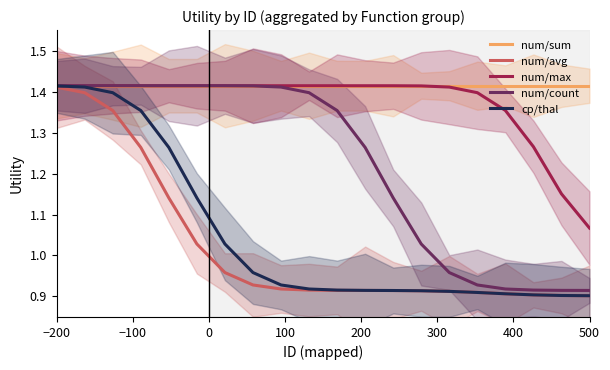

At which label does num/max reach its minimum?

500